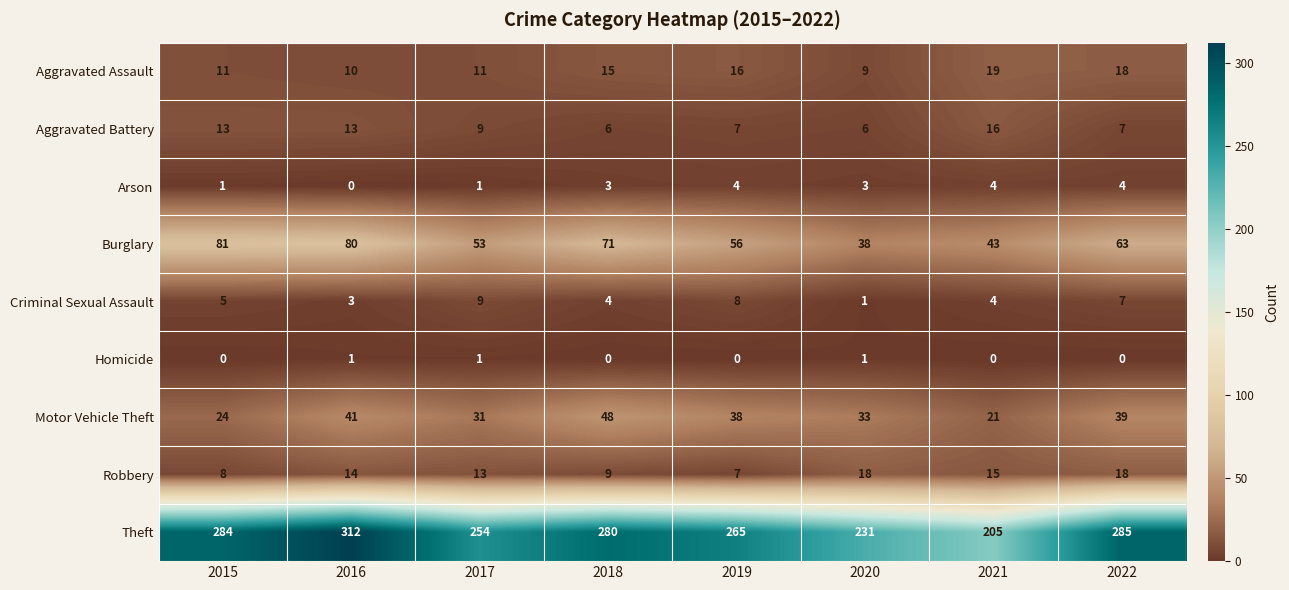

What is the greatest value displayed?

312